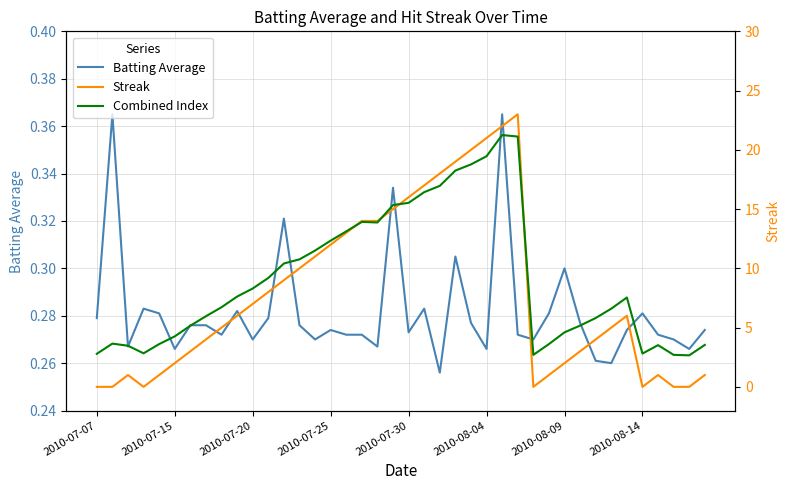

Is this an area chart (filled region under the line)?

No